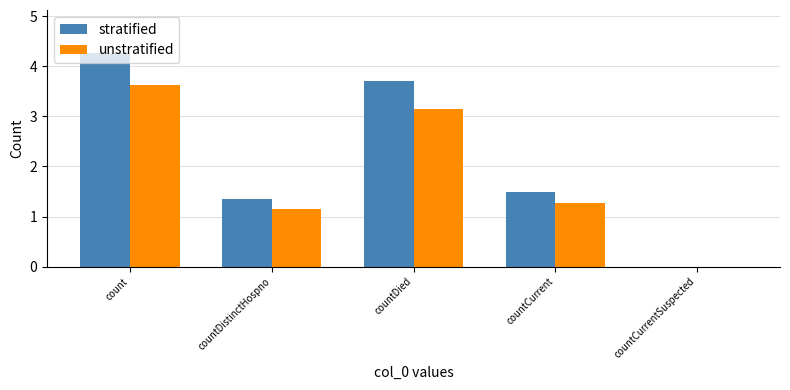

Is the value of unstratified at countDied greater than the value of stratified at countCurrentSuspected?

Yes